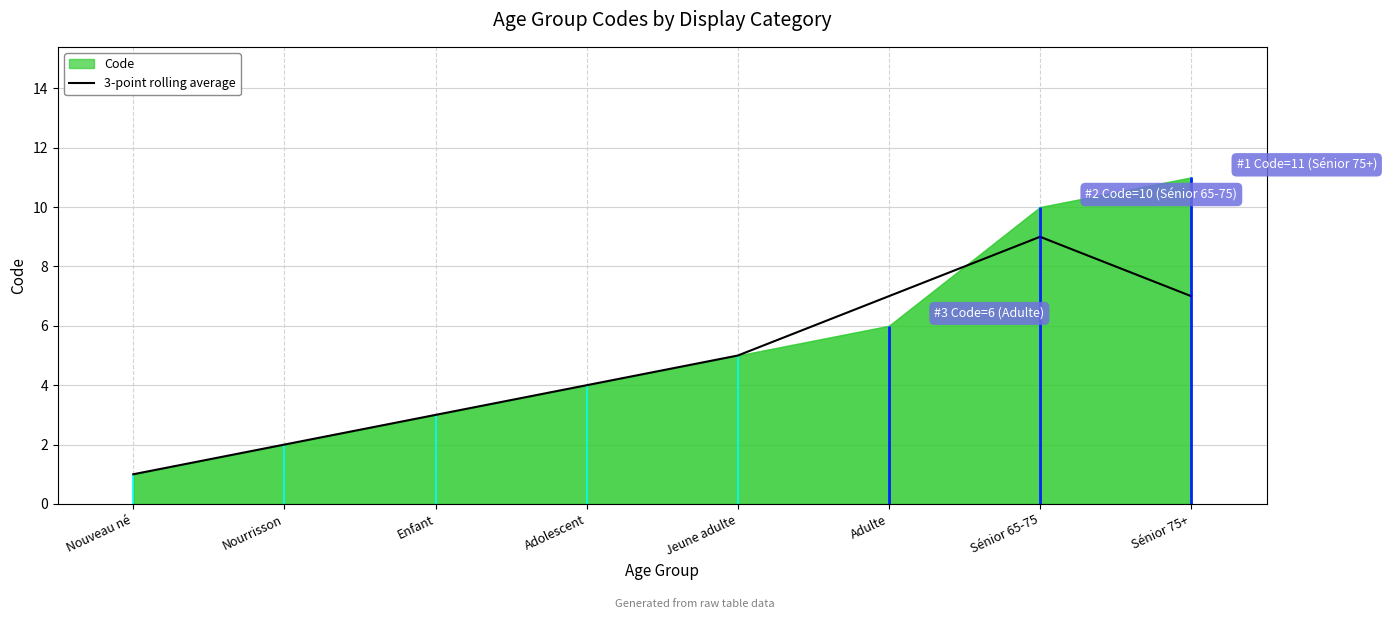

What position from the right is Enfant?

6